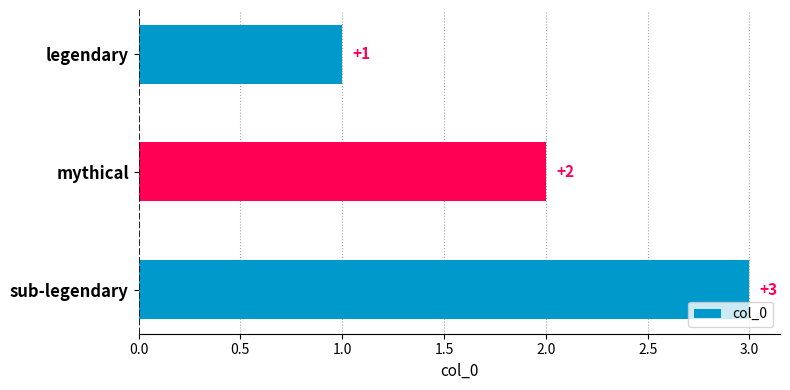

What is the difference between the second highest and minimum values?

1